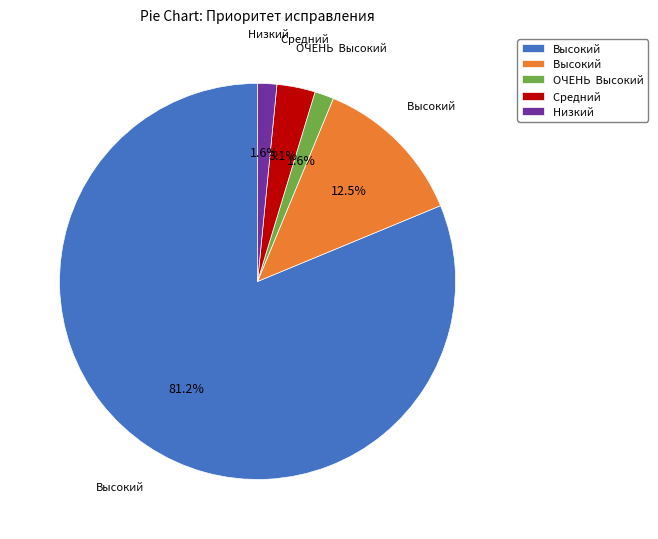

Is there a majority slice in this chart?

Yes